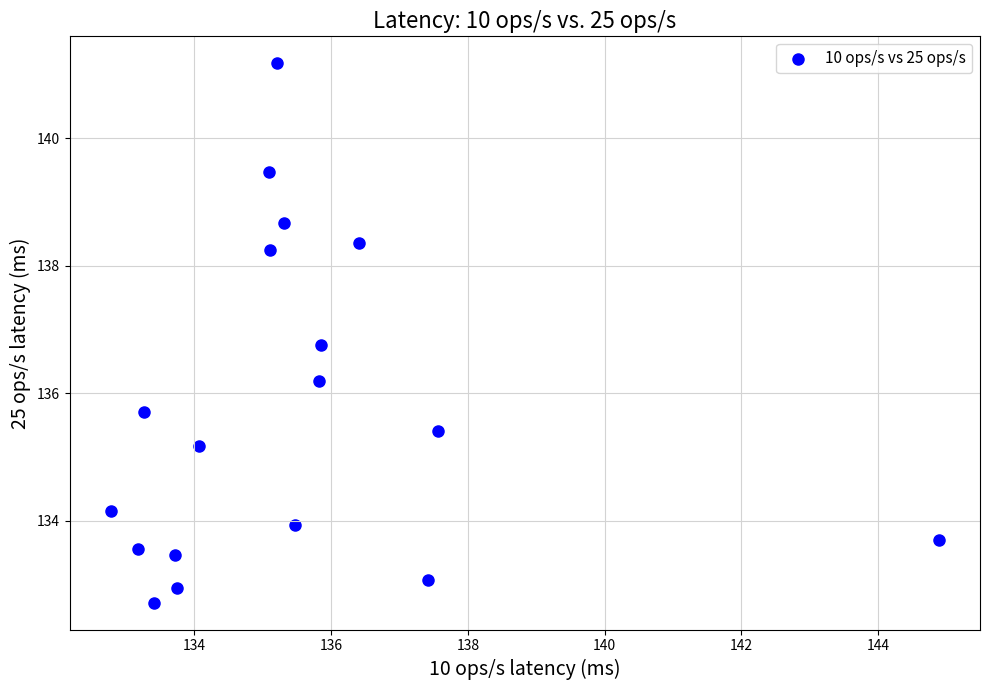

What Y value in the scatter plot is closest to 136?

136.2